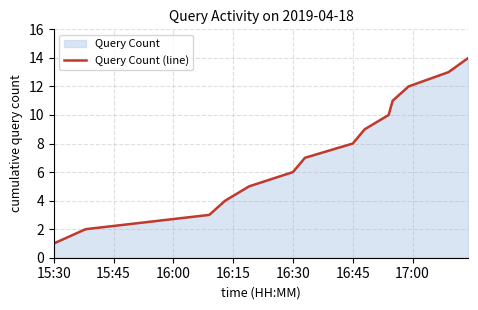

Is it true that the value at 15:30 is 1?

True